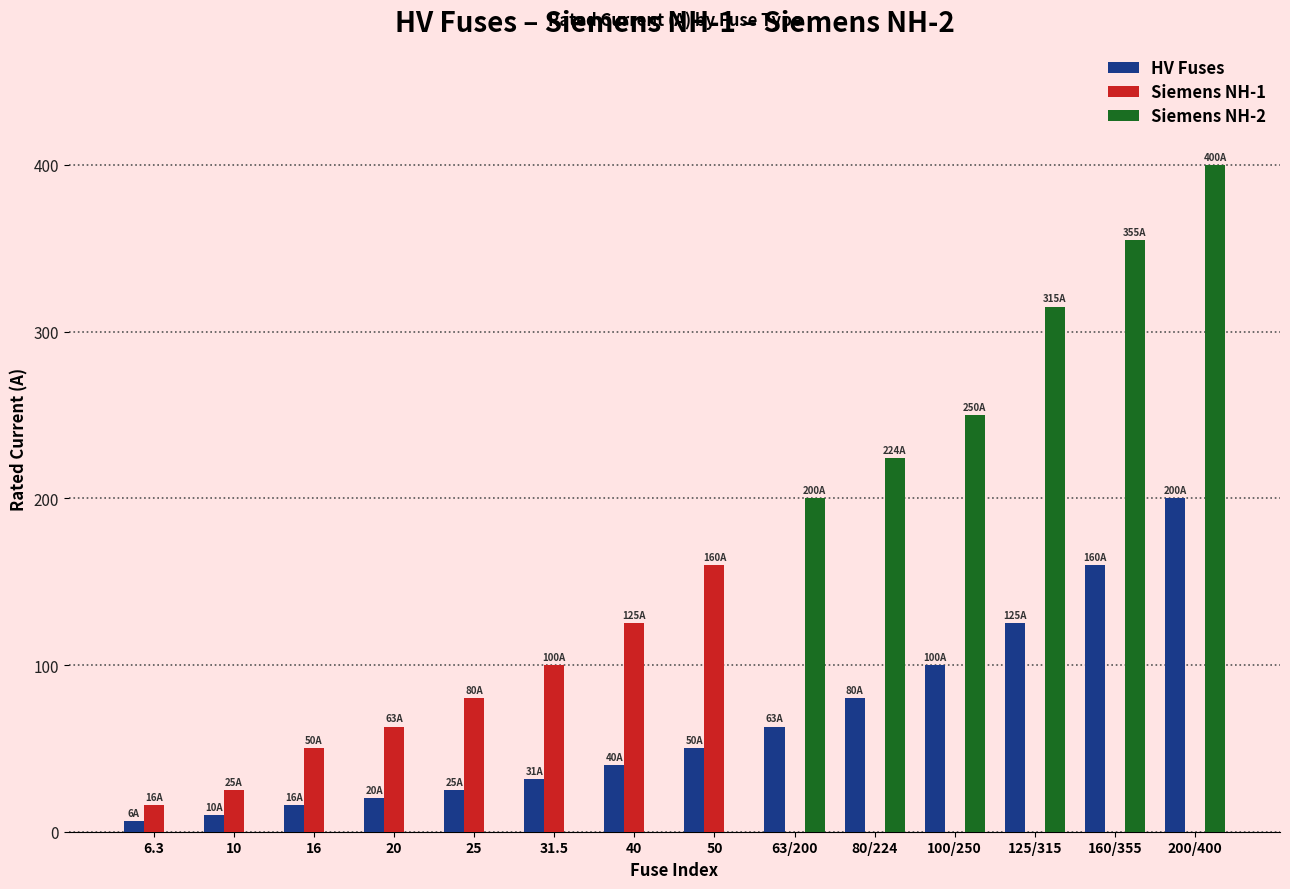

True or false: Siemens NH-1 has a value of -50.0 at 200/400.

False